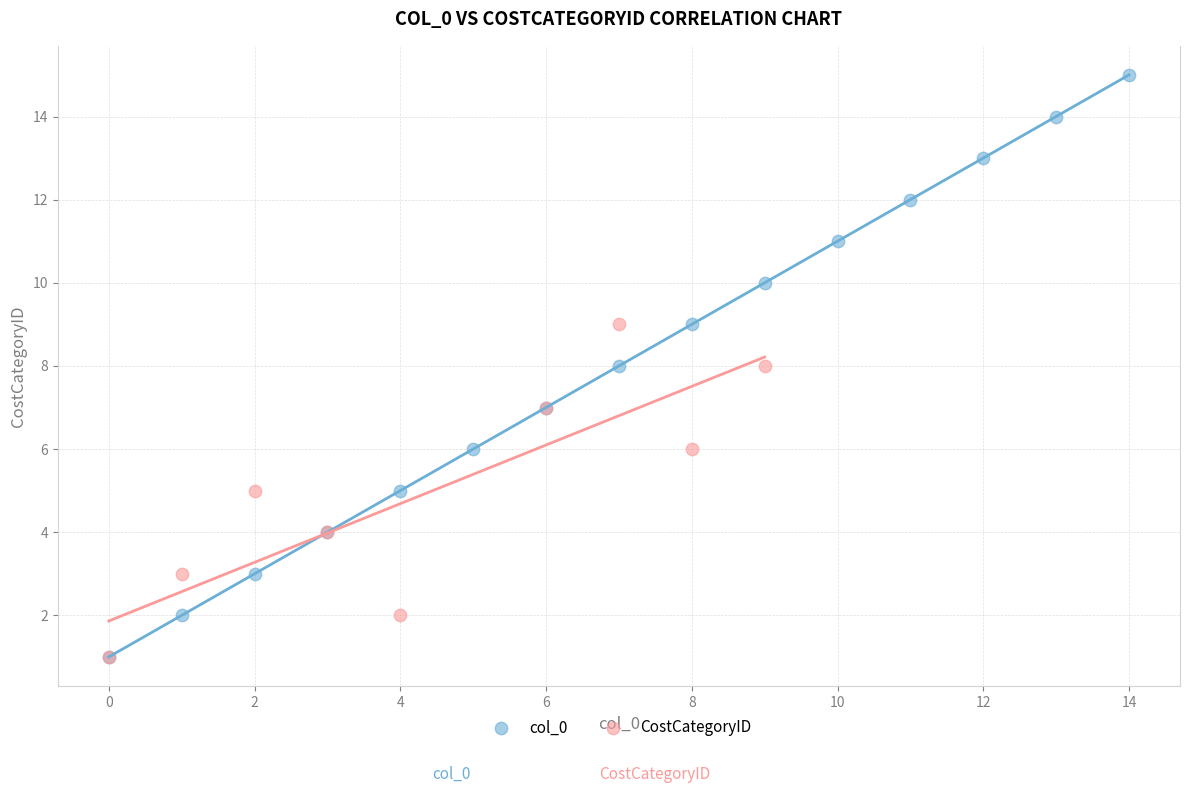

Which series has the largest Y range (max minus min)?

col_0